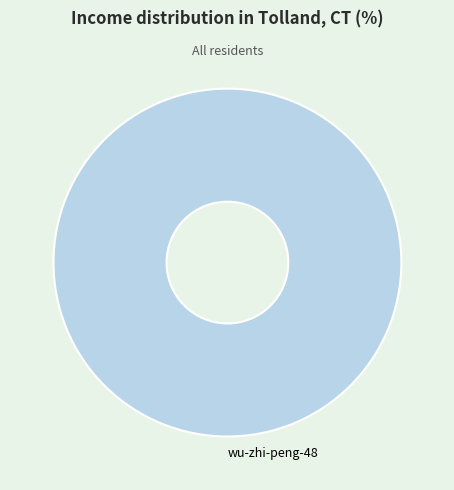

Rank the categories by value from lowest to highest.

wu-zhi-peng-48